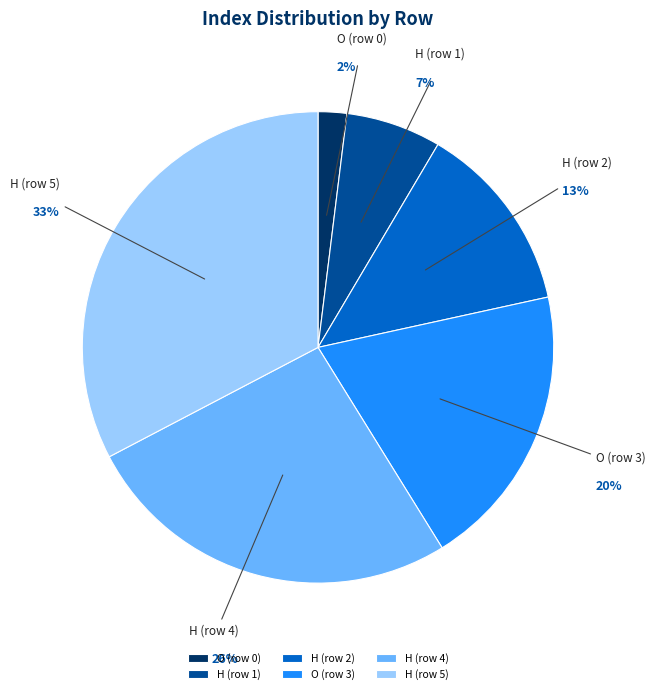

The O (row 3) slice represents 20% of the pie. True or false?

True